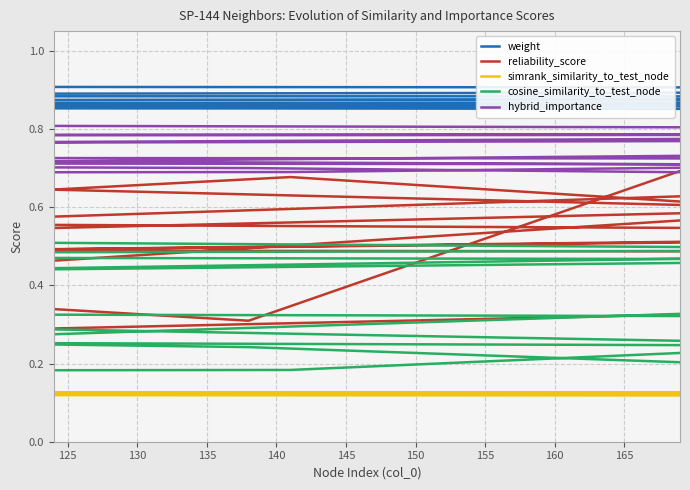

Which series has the largest total across all categories?

weight